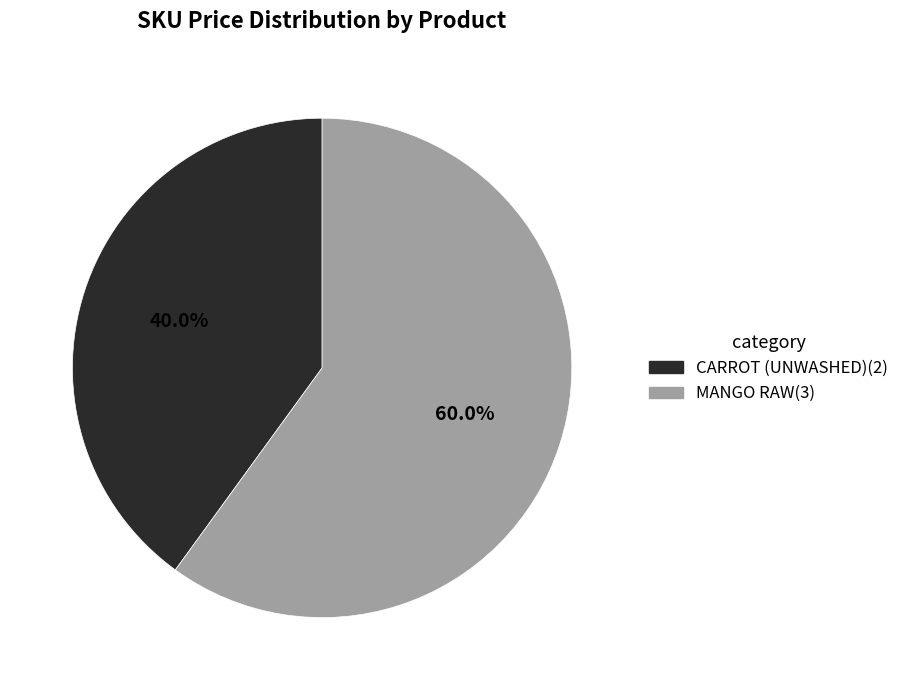

To the nearest percent, what is the difference between the CARROT (UNWASHED) and MANGO RAW slice percentages?

20%